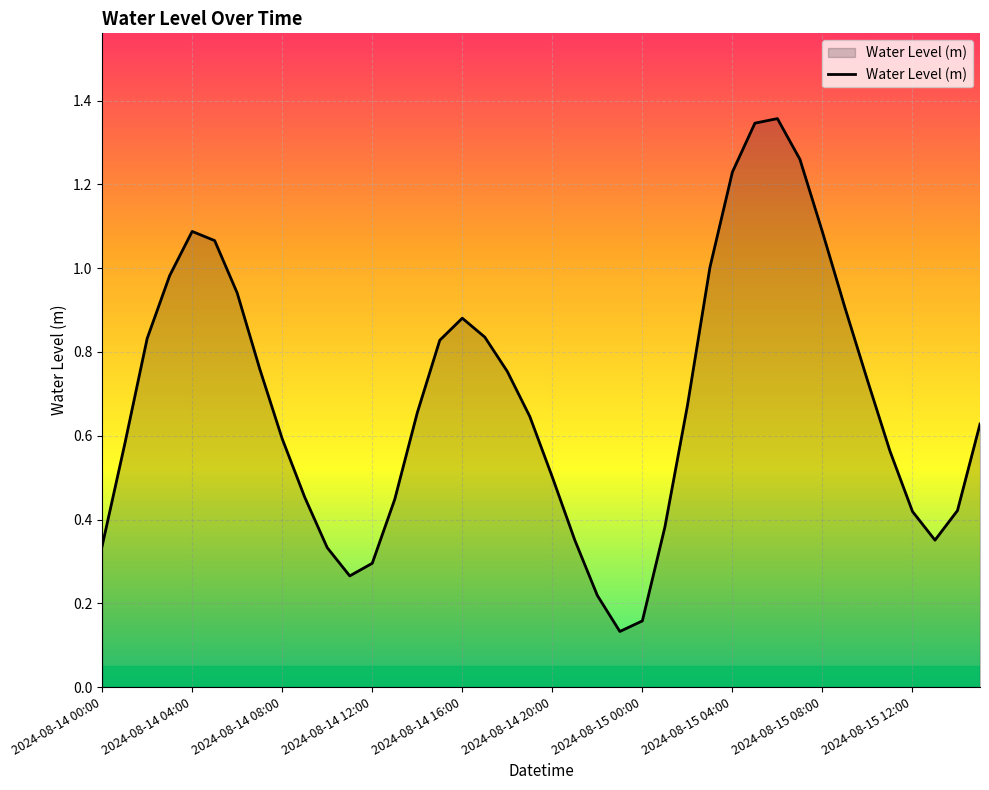

Does the chart display data point markers on the line(s)?

No